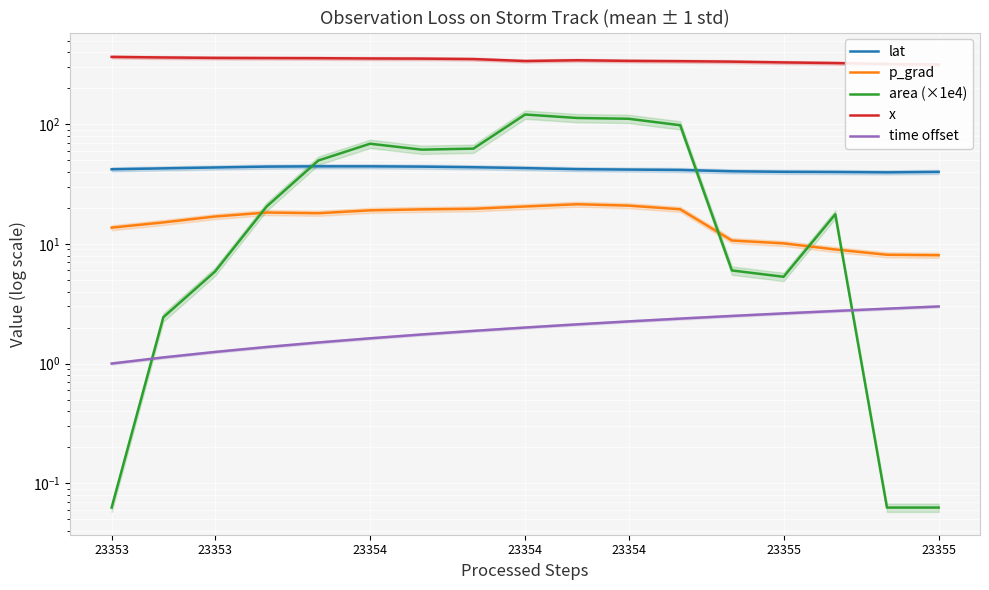

What is the maximum value for time offset?

3.0